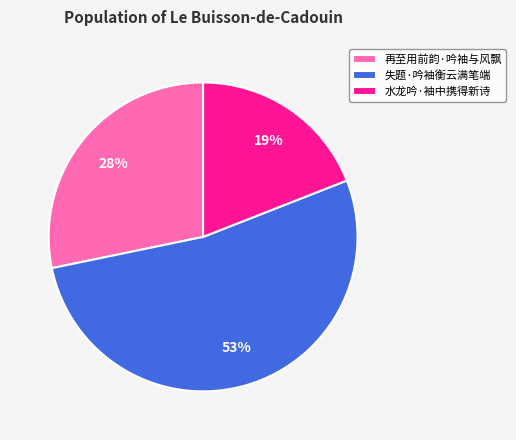

What percentage is the 失题·吟袖衡云满笔端 slice, to the nearest percent?

53%